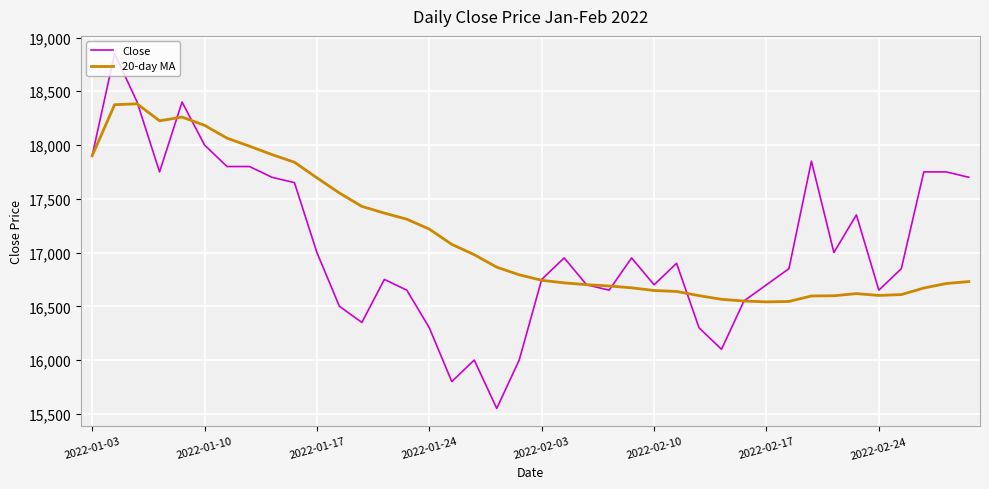

Which series has the widest spread of values?

Close